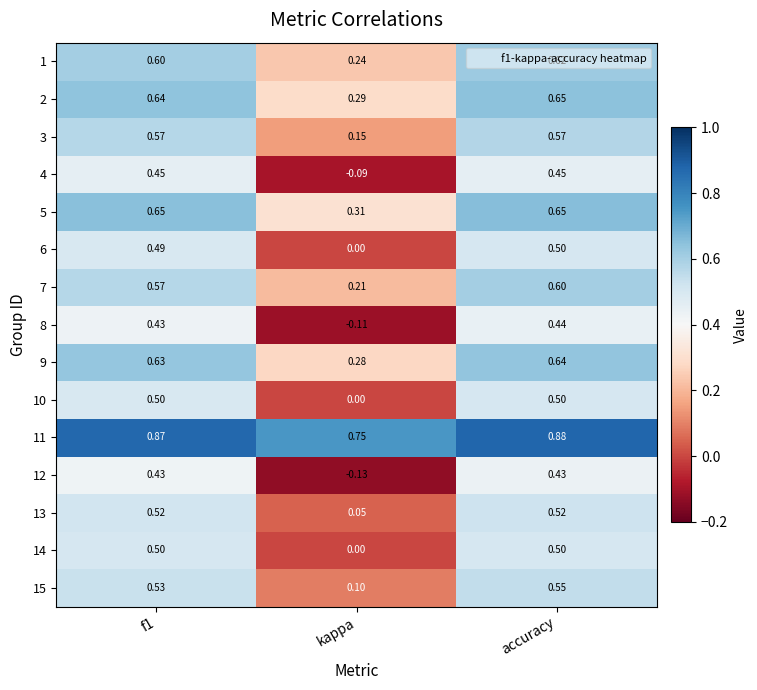

Which category has the lowest value in the 15 series?

kappa